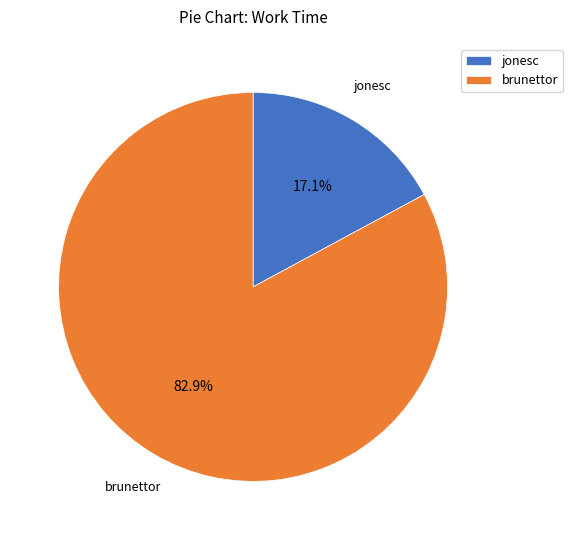

To the nearest percent, what portion does brunettor represent?

83%